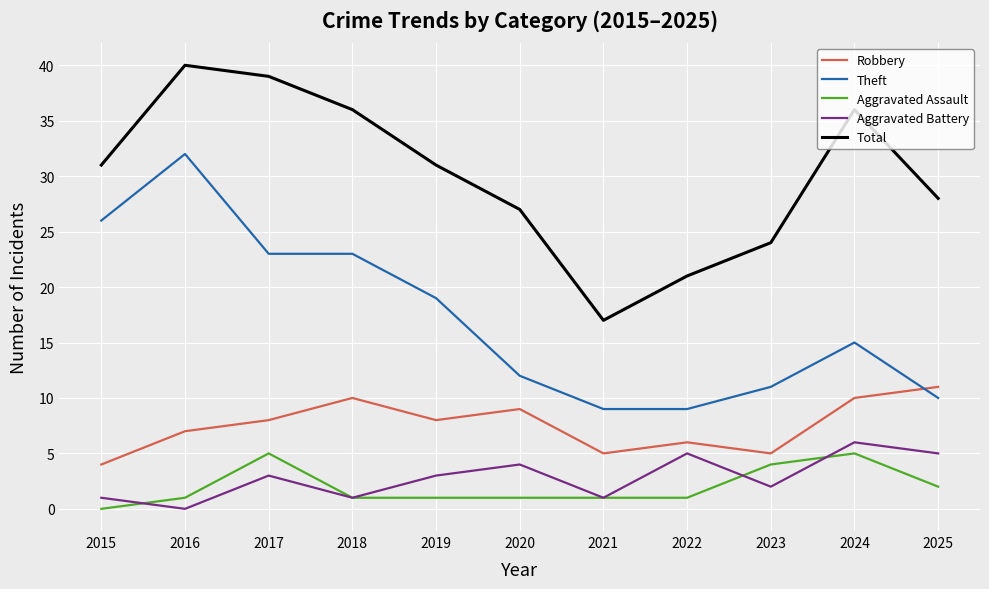

Which category has the lowest value in the Total series?

2021